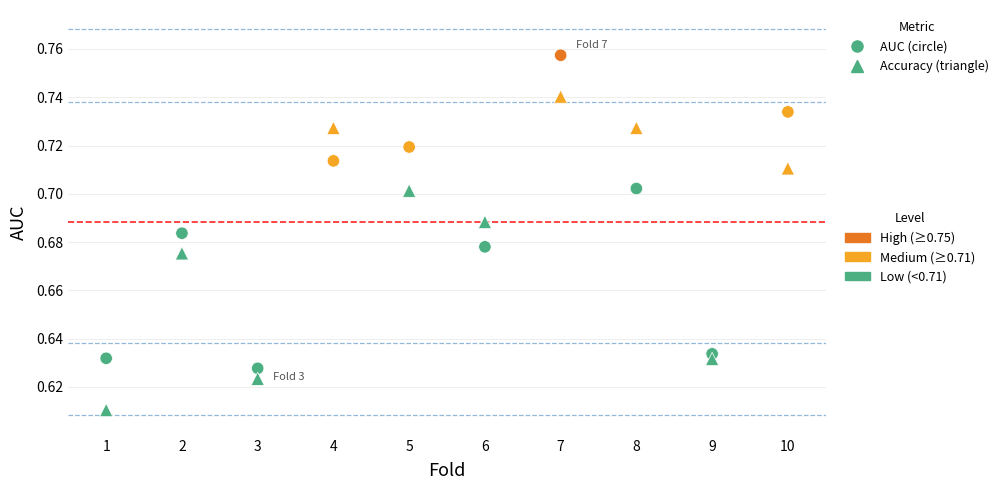

How many points are shown in the scatter plot?

20